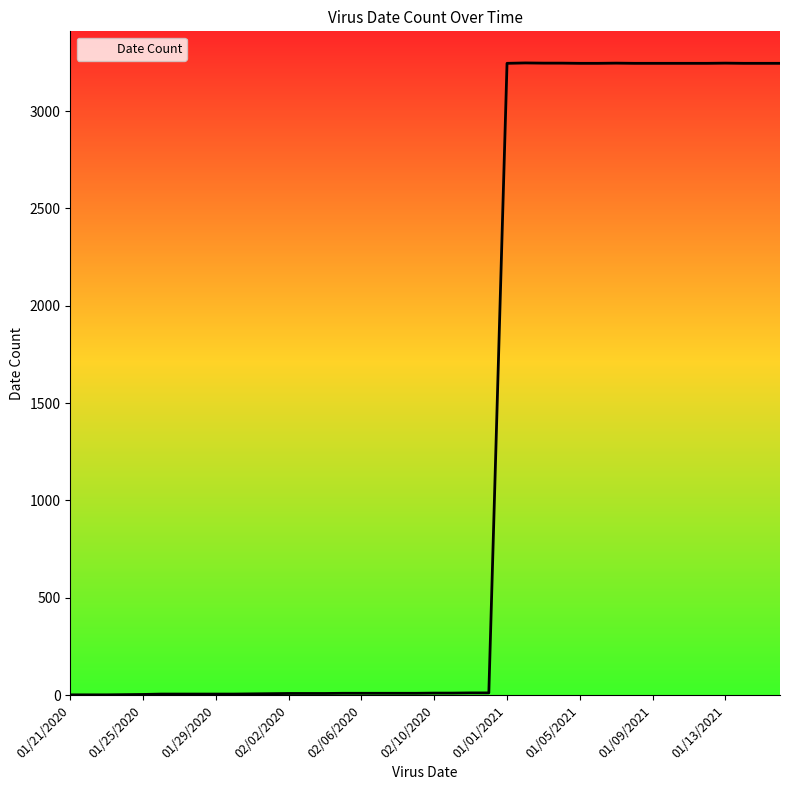

What is the difference between the maximum and minimum values?

3246